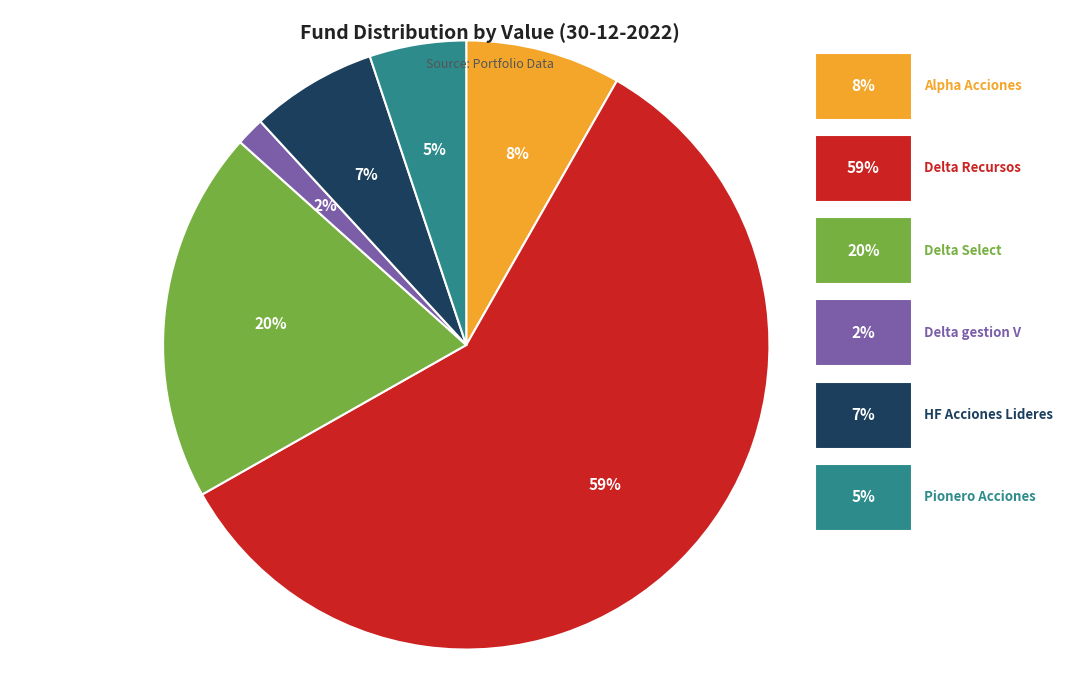

Between Pionero Acciones and Delta Select, which is larger?

Delta Select